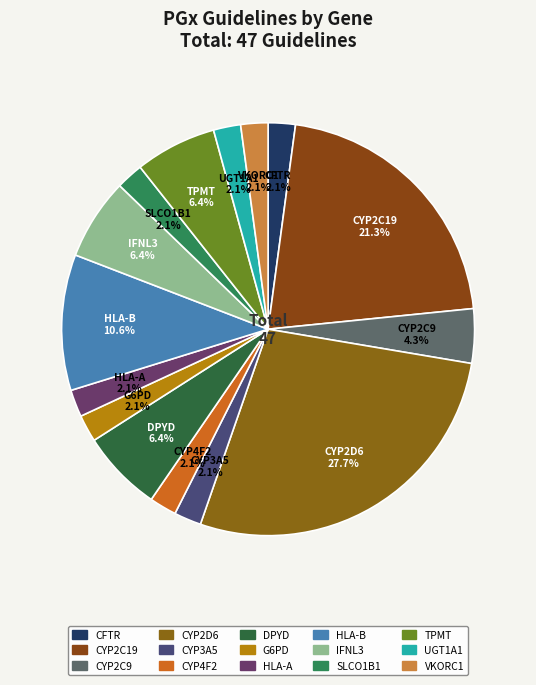

What percentage do HLA-A and G6PD together represent?

4.3%